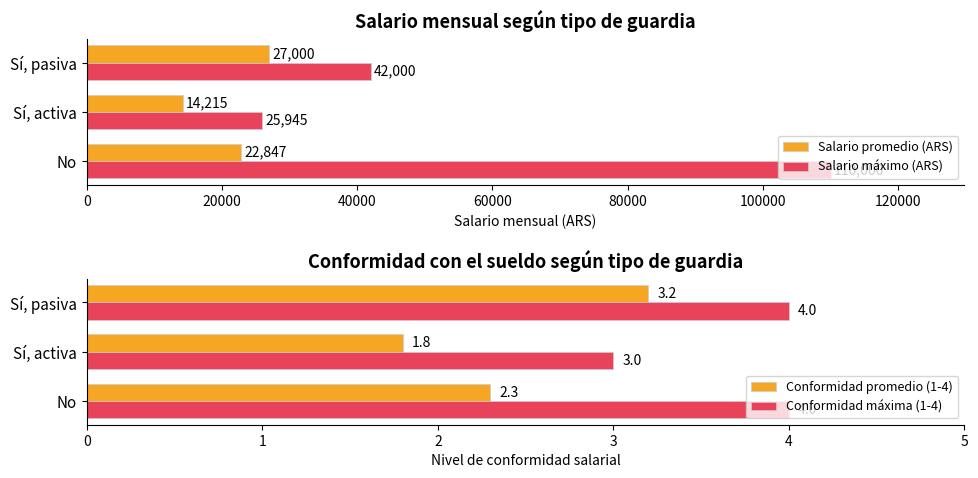

What is the value of the Salario promedio (ARS) bar at the 3rd from the left?

27000.0